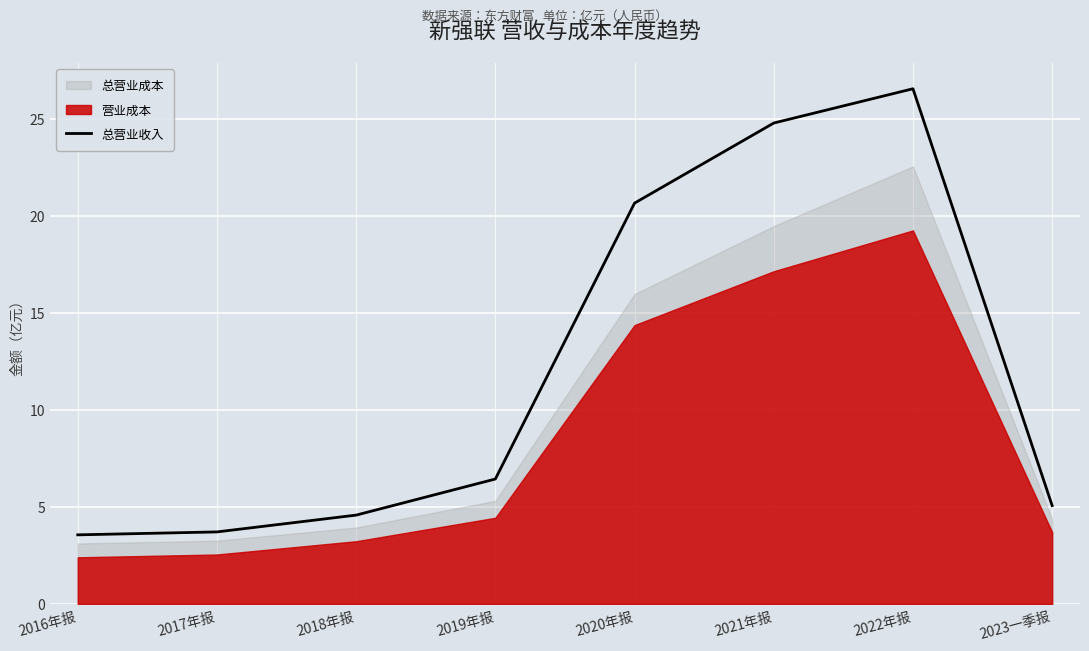

List the labels in order of value, largest first.

2022年报, 2021年报, 2020年报, 2019年报, 2023一季报, 2018年报, 2017年报, 2016年报